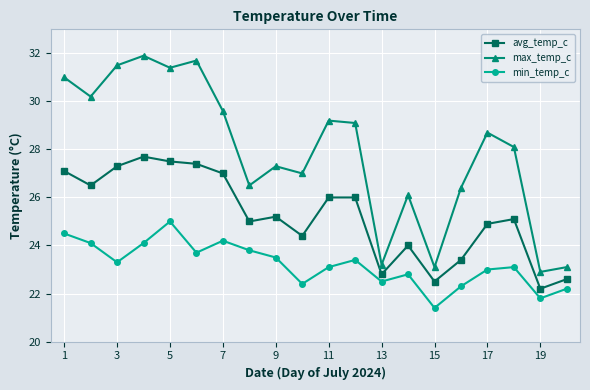

Which series has the largest total across all categories?

max_temp_c